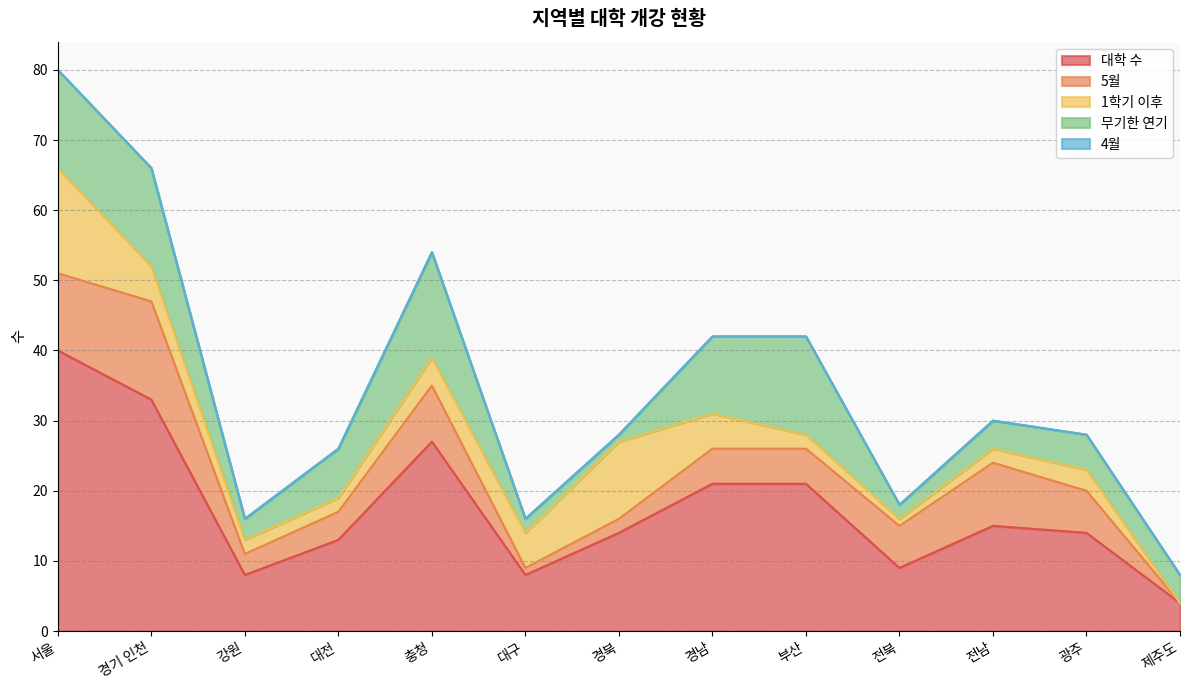

Reading left to right, transcribe all the data shown in this chart.

대학 수: 서울=40	경기 인천=33	강원=8	대전=13	충청=27	대구=8	경북=14	경남=21	부산=21	전북=9	전남=15	광주=14	제주도=4
5월: 서울=11	경기 인천=14	강원=3	대전=4	충청=8	대구=1	경북=2	경남=5	부산=5	전북=6	전남=9	광주=6	제주도=0
1학기 이후: 서울=15	경기 인천=5	강원=2	대전=2	충청=4	대구=5	경북=11	경남=5	부산=2	전북=1	전남=2	광주=3	제주도=0
무기한 연기: 서울=14	경기 인천=14	강원=3	대전=7	충청=15	대구=2	경북=1	경남=11	부산=14	전북=2	전남=4	광주=5	제주도=4
4월: 서울=0	경기 인천=0	강원=0	대전=0	충청=0	대구=0	경북=0	경남=0	부산=0	전북=0	전남=0	광주=0	제주도=0